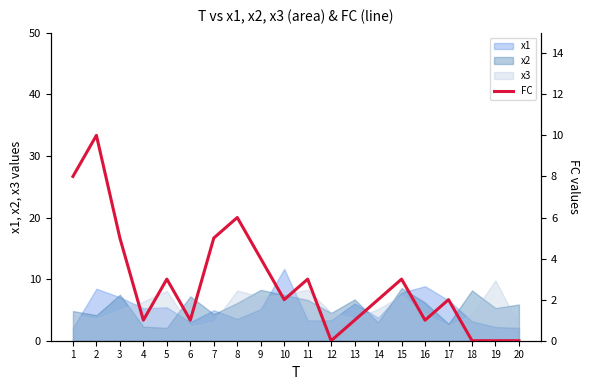

What is the value of the 11th point from the left?

3